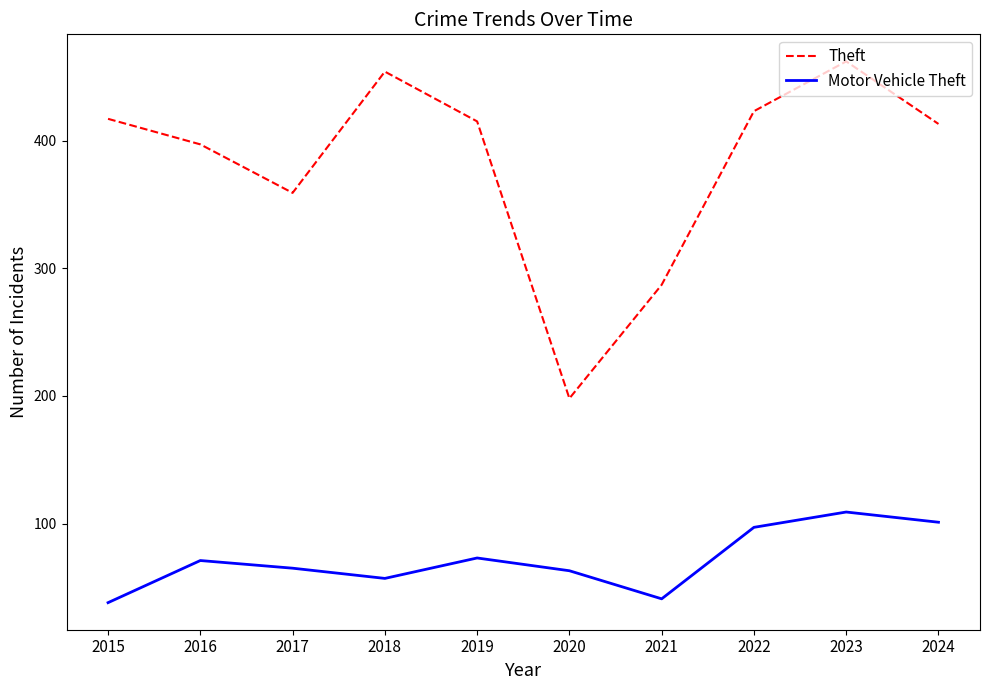

What is the approximate value of Theft at 2022?

423